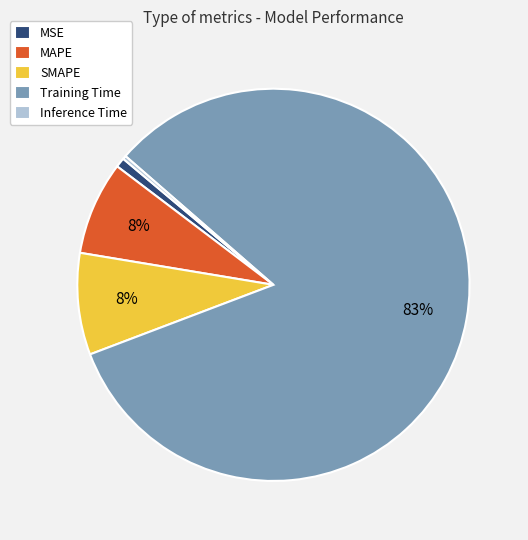

Is it true that SMAPE is 2% of the pie?

False